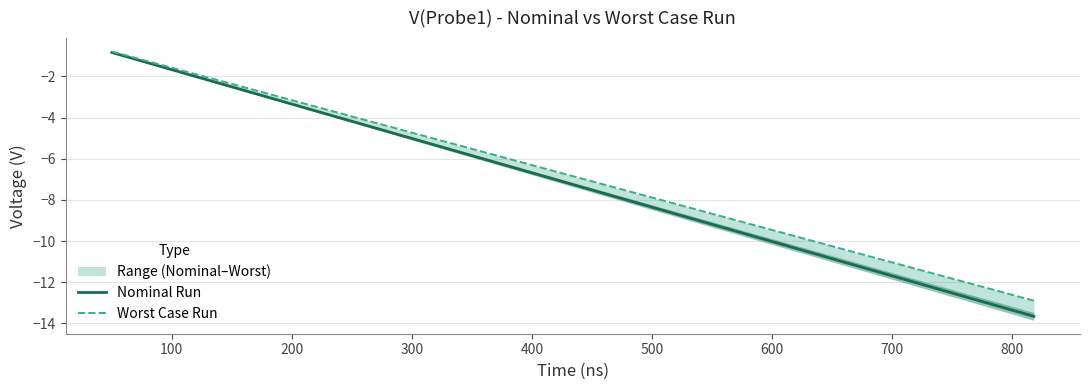

Reading left to right, extract all data points from this chart.

Nominal Run: -0.8	-1.2	-1.5	-1.8	-2.2	-2.5	-2.8	-3.1	-3.5	-3.8	-4.1	-4.5	-4.8	-5.1	-5.4	-5.8	-6.1	-6.4	-6.8	-7.1	-7.4	-7.7	-8.1	-8.4	-8.7	-9.1	-9.4	-9.7	-10.0	-10.4	-10.7	-11.0	-11.4	-11.7	-12.0	-12.3	-12.7	-13.0	-13.3	-13.7
Worst Case Run: -0.8	-1.1	-1.4	-1.7	-2.0	-2.3	-2.7	-3.0	-3.3	-3.6	-3.9	-4.2	-4.5	-4.8	-5.1	-5.4	-5.8	-6.1	-6.4	-6.7	-7.0	-7.3	-7.6	-7.9	-8.2	-8.6	-8.9	-9.2	-9.5	-9.8	-10.1	-10.4	-10.7	-11.0	-11.3	-11.7	-12.0	-12.3	-12.6	-12.9